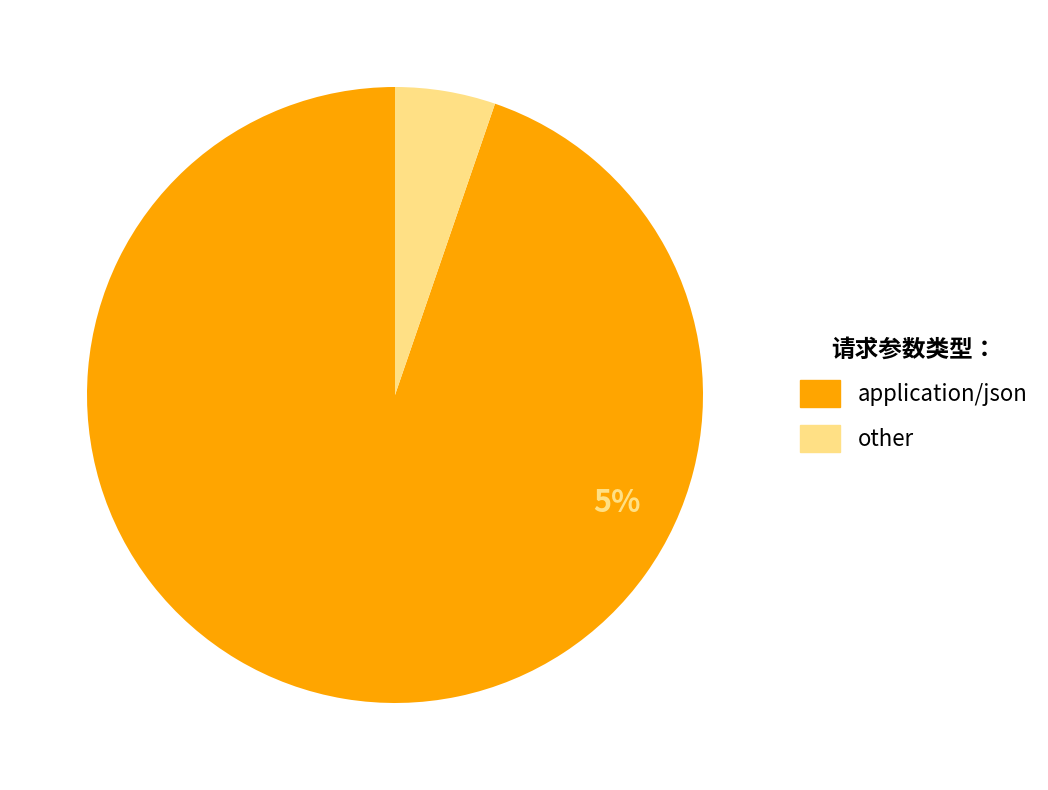

True or false: other accounts for 20% of the total.

False